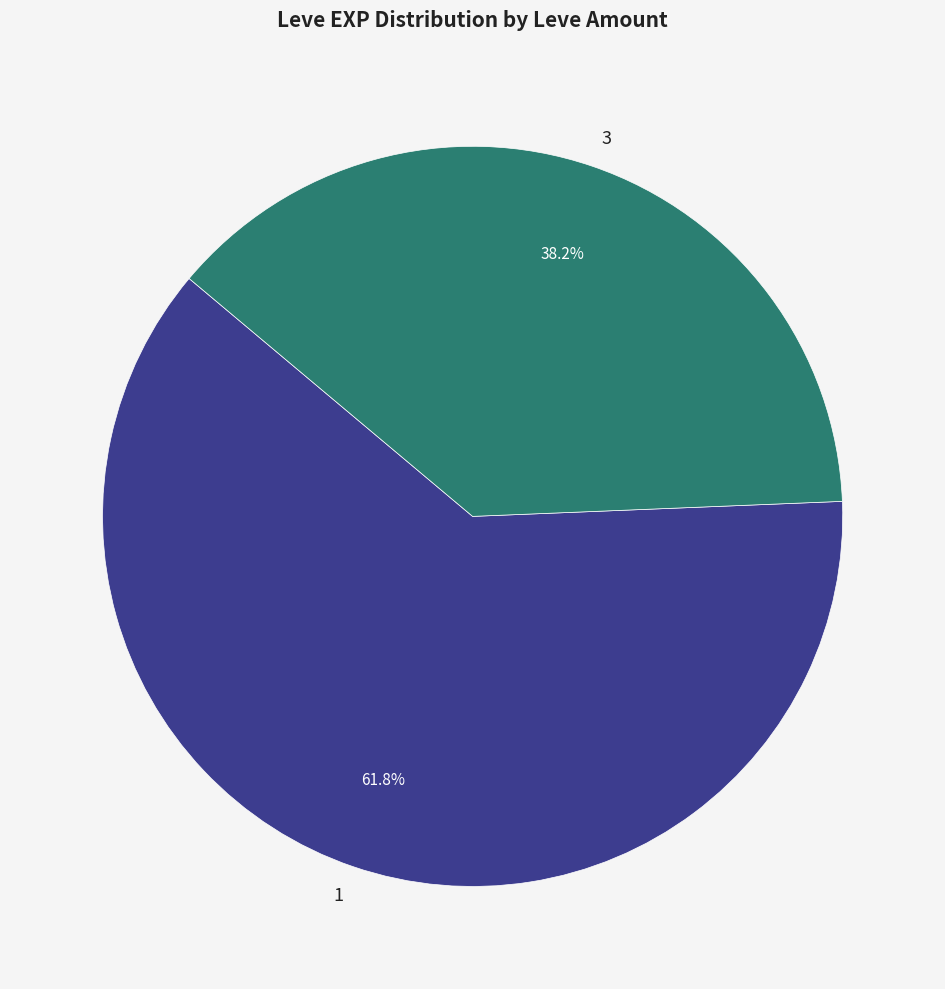

To the nearest percent, what is the difference between the largest and smallest slice percentages?

24%